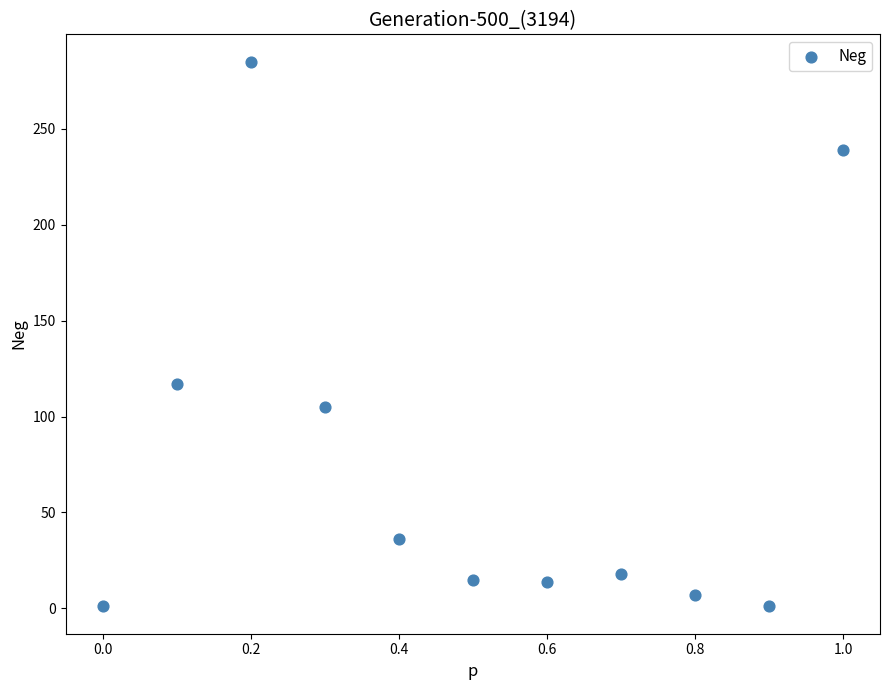

What is the range of Y values (max minus min)?

284